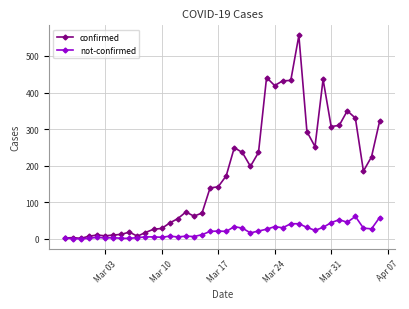

What is the sum of all not-confirmed values?

799